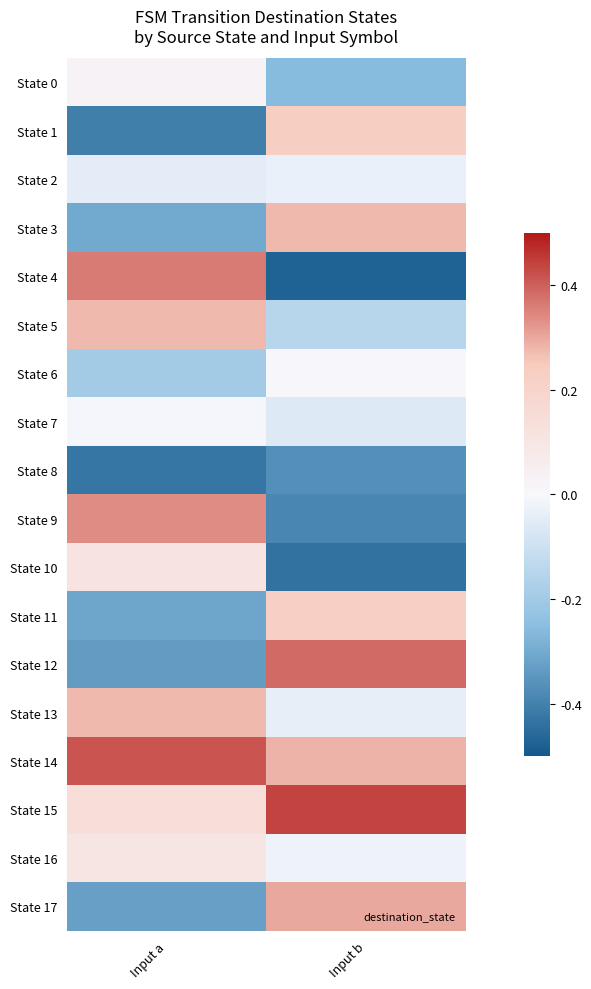

At which category is the sum across all series the highest?

Input b